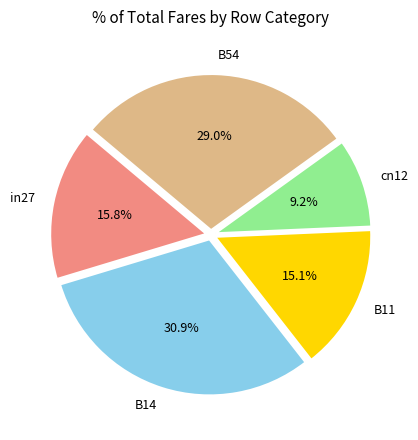

Between B54 and B11, which is larger?

B54